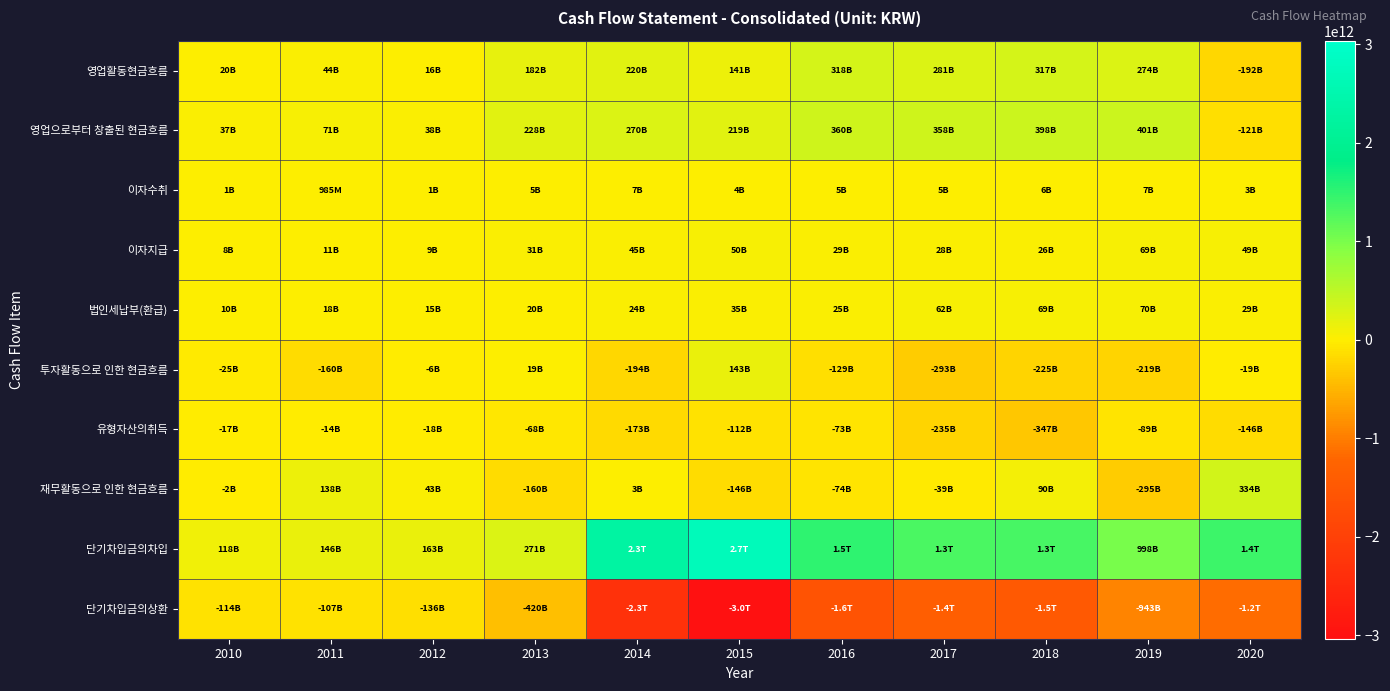

What is the total value across all series at 2017?

119945196053